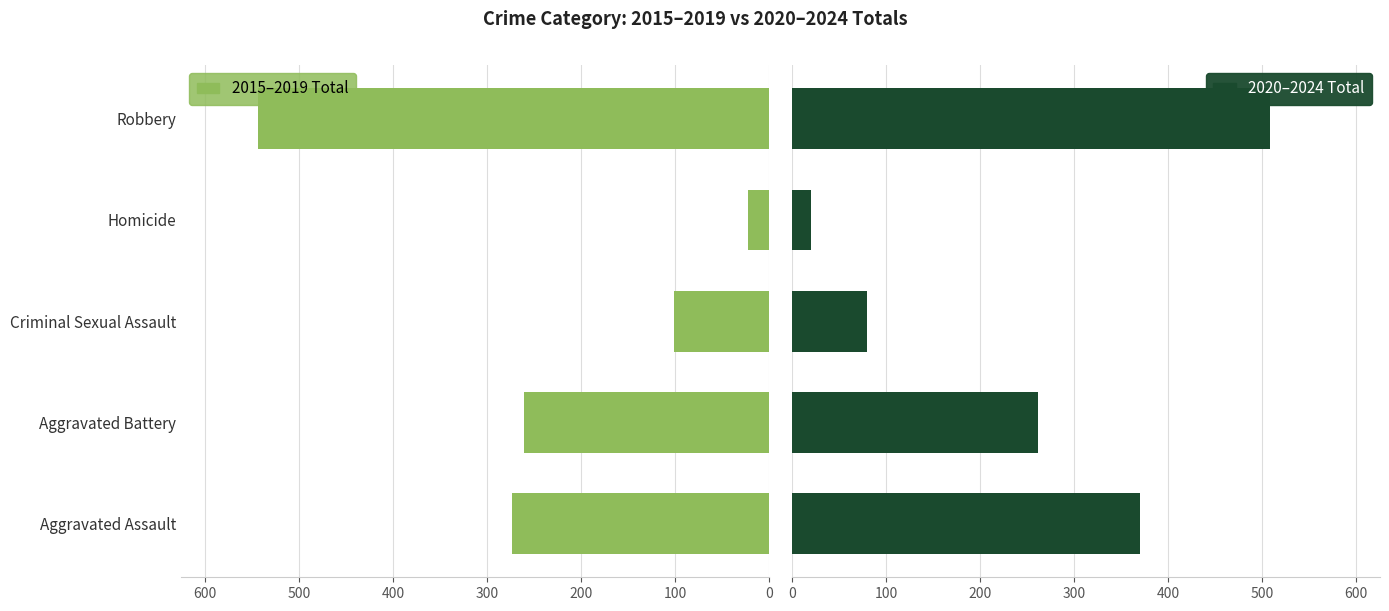

How many series are shown in this chart?

2